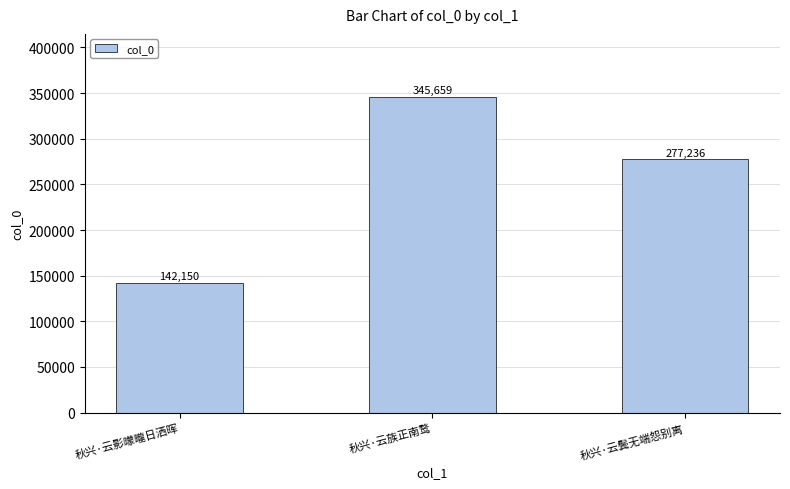

What is the difference between the values at 秋兴·云族正南鹜 and 秋兴·云影曚曨日洒晖?

203509